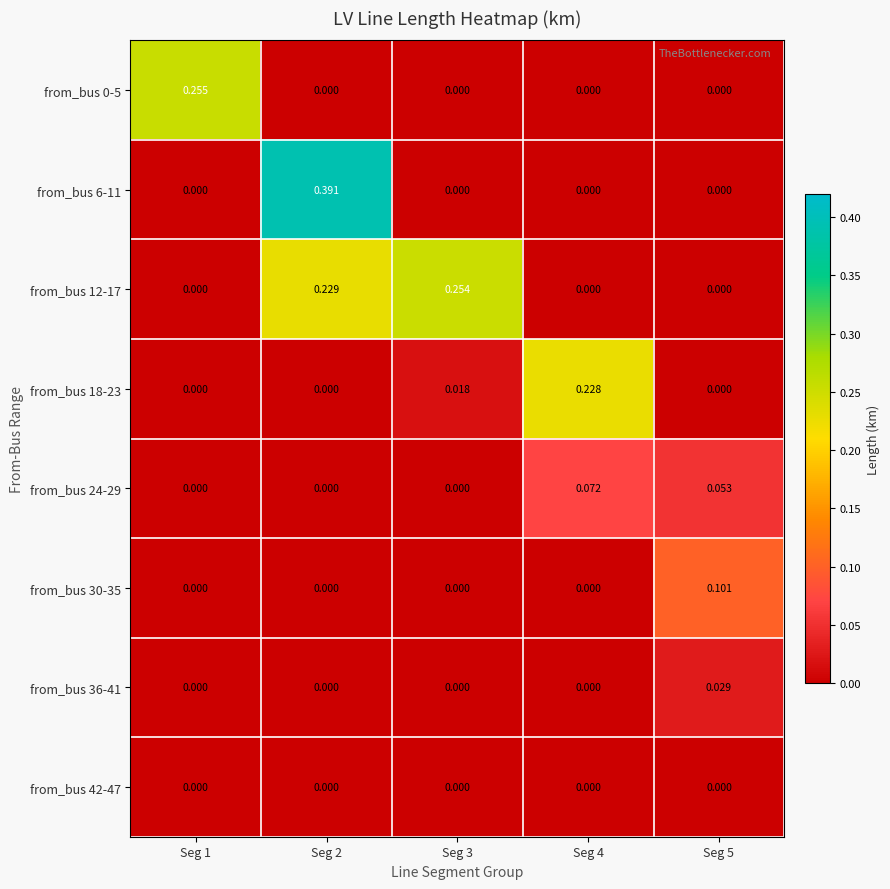

At Seg 4, list the series in order from largest to smallest.

from_bus 18-23, from_bus 24-29, from_bus 0-5, from_bus 6-11, from_bus 12-17, from_bus 30-35, from_bus 36-41, from_bus 42-47